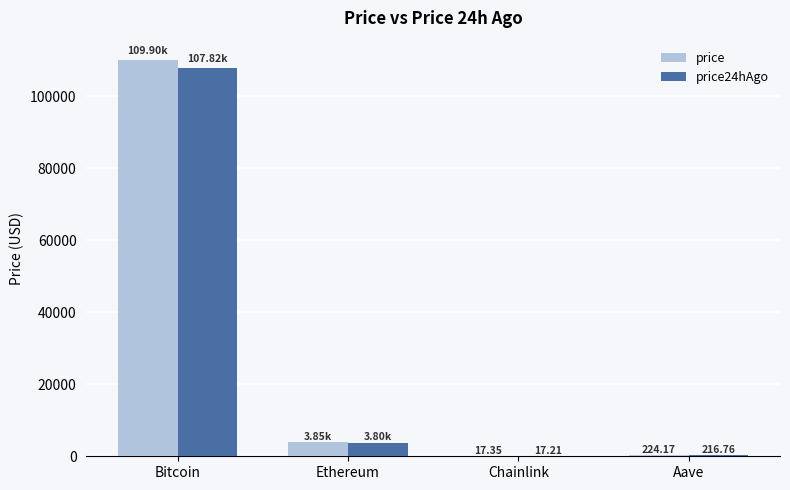

At which category does the chart reach its peak across all series?

Bitcoin